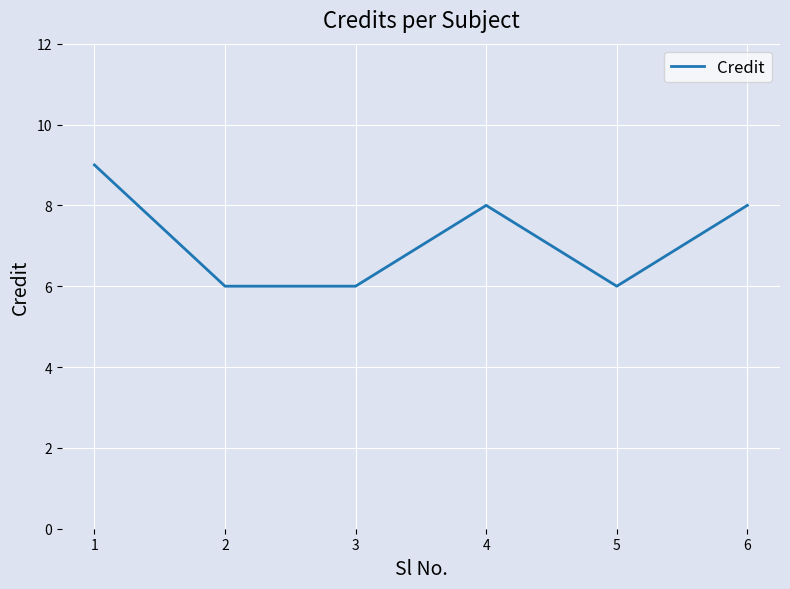

What is the sum of the values at 2 and 5?

12